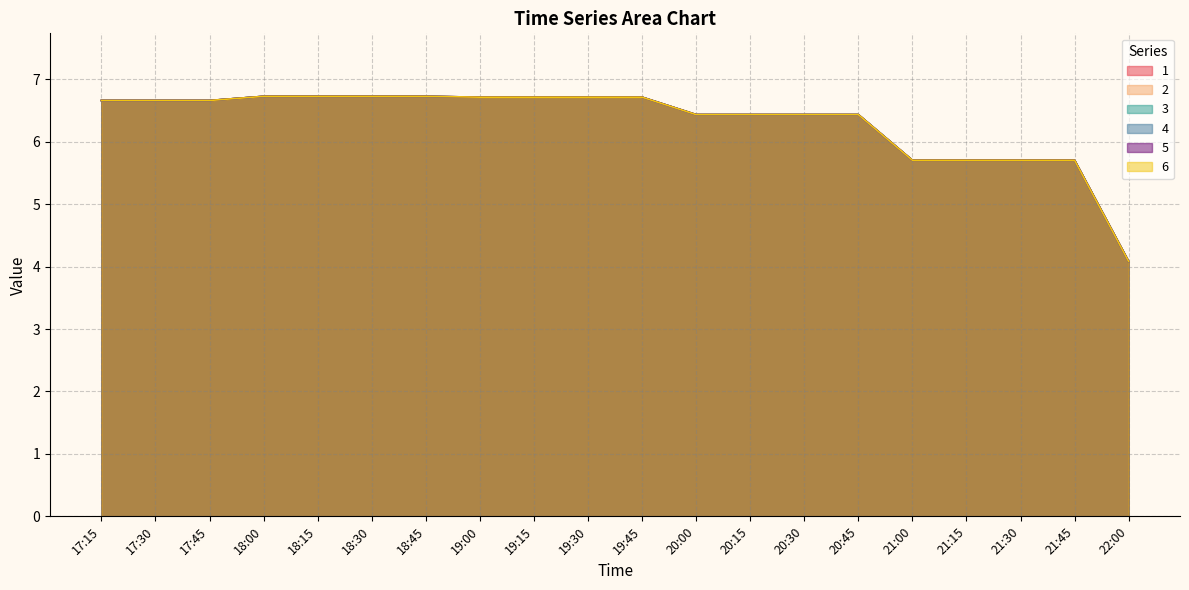

Which series has the largest range (max minus min)?

1